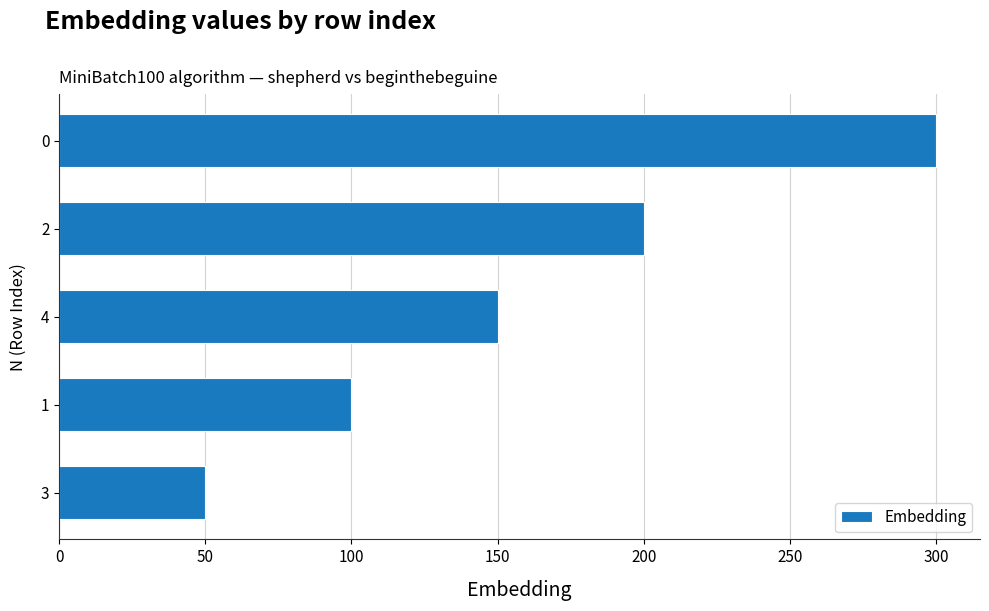

What value does the data have at 4, to the nearest 5?

150